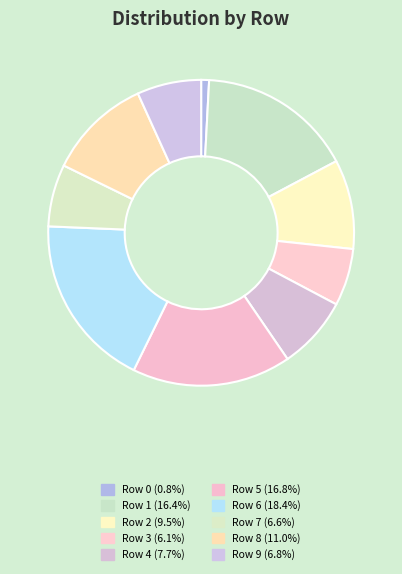

How many slices are in this pie chart?

10